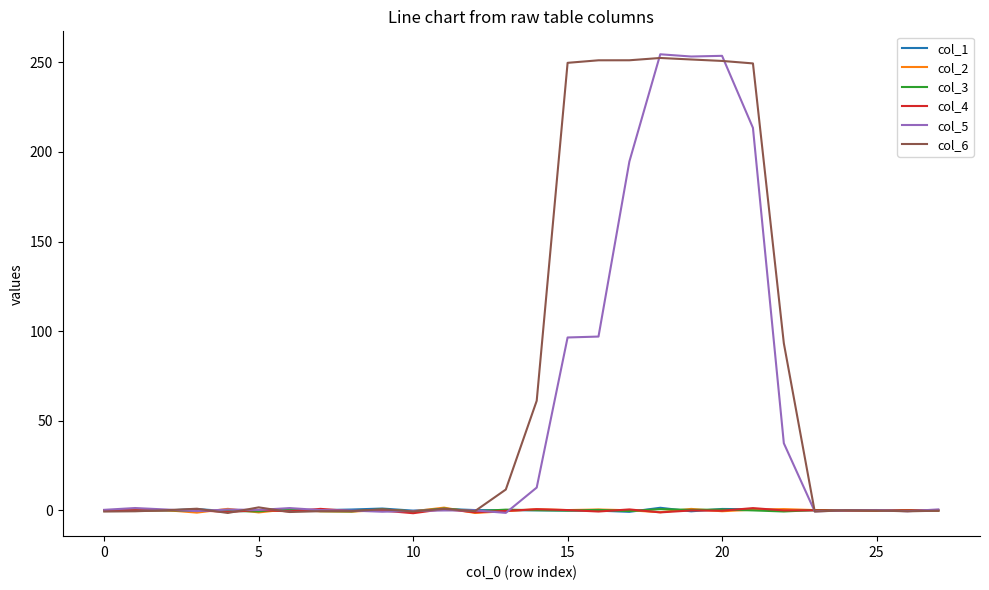

What is the maximum value for col_2?

1.5